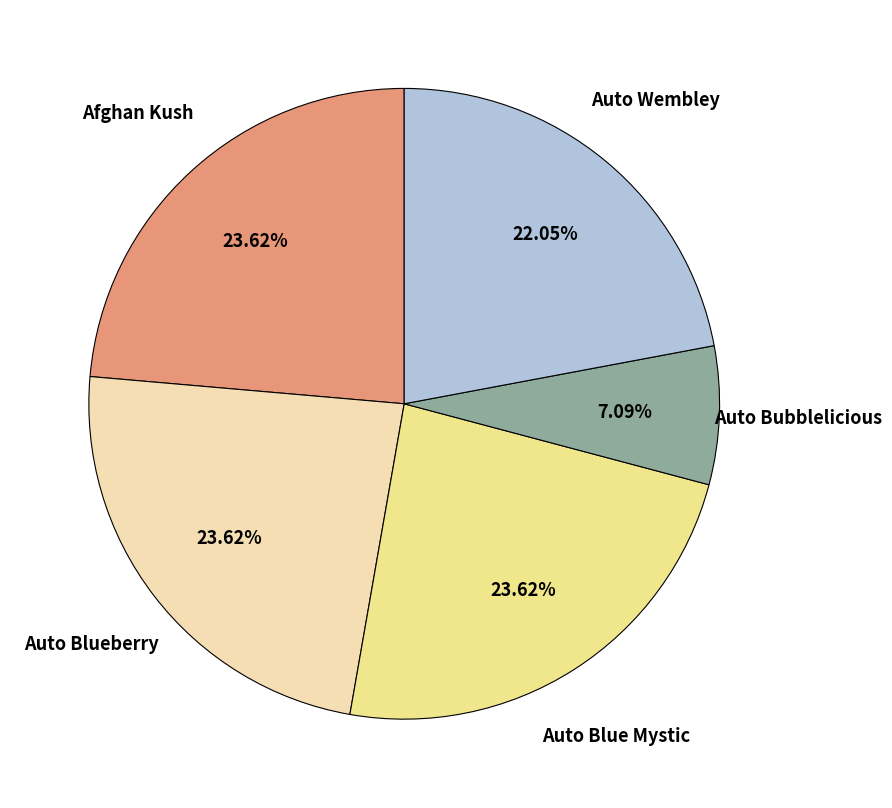

How many segments does this pie chart have?

5